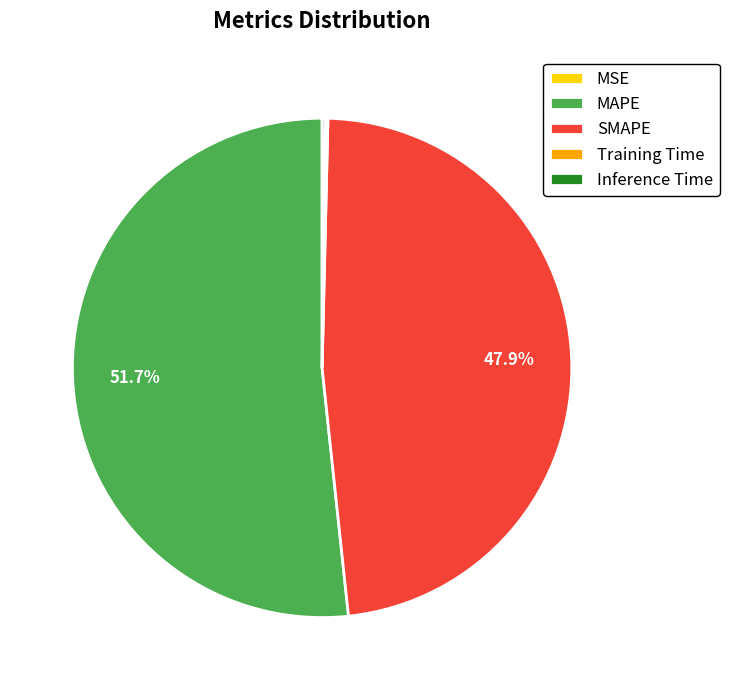

What percentage is NOT represented by MAPE?

48.3%